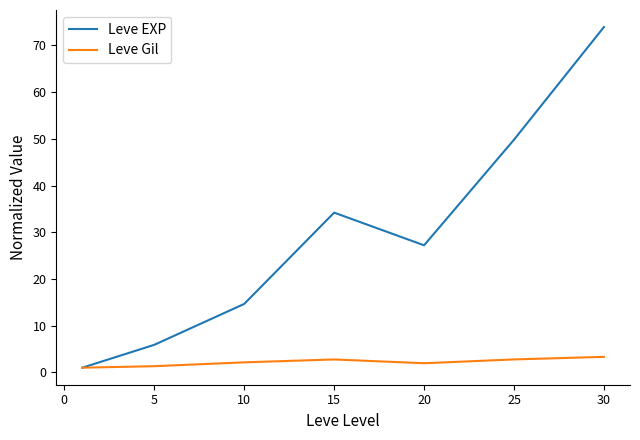

Which series has the largest range (max minus min)?

Leve EXP